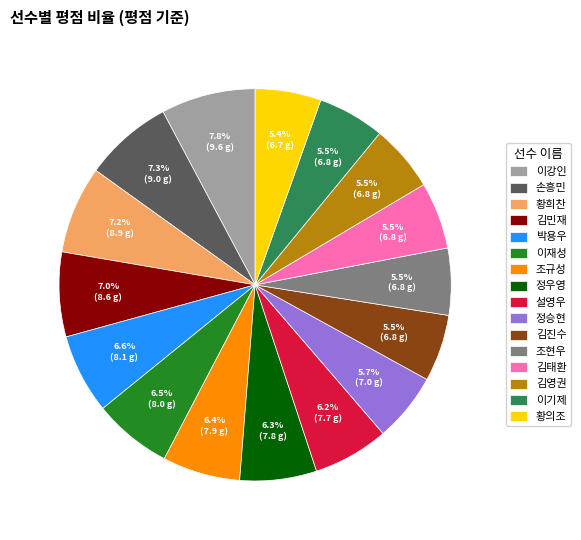

Is there a majority slice in this chart?

No